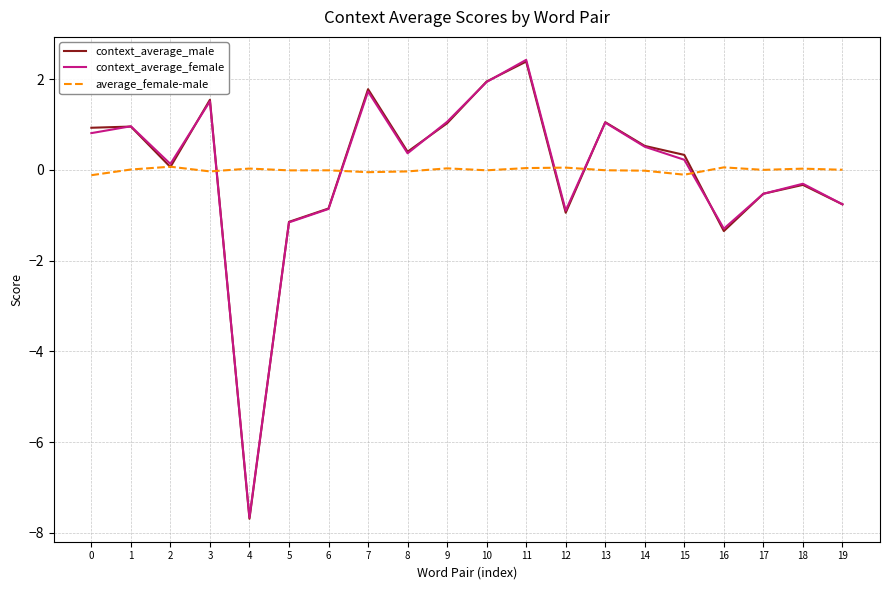

Which series has the widest spread of values?

context_average_female